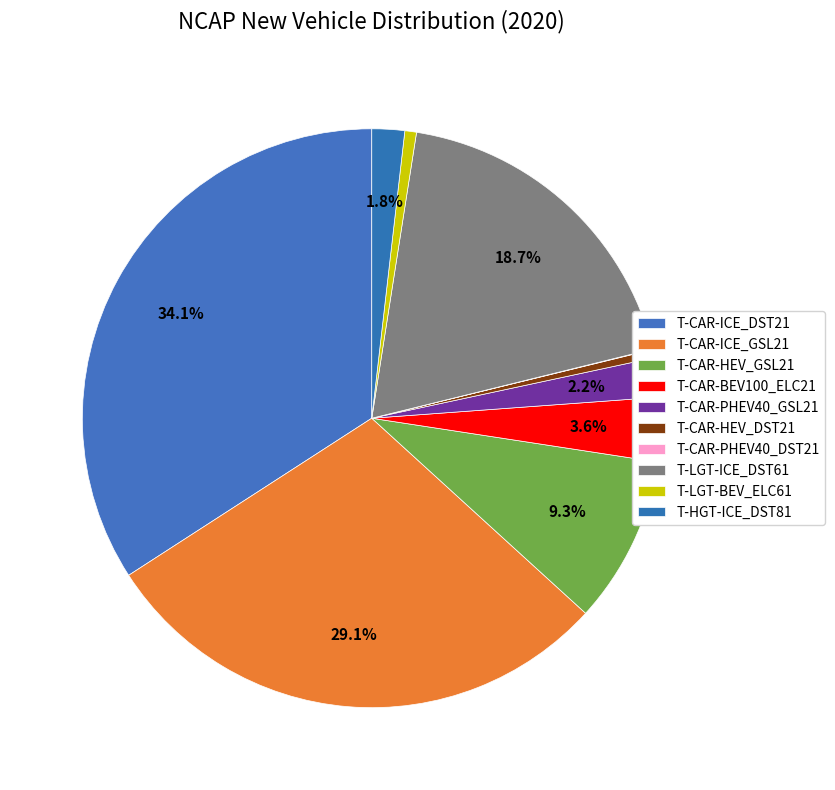

Is it true that T-CAR-BEV100_ELC21 is 1% of the pie?

False